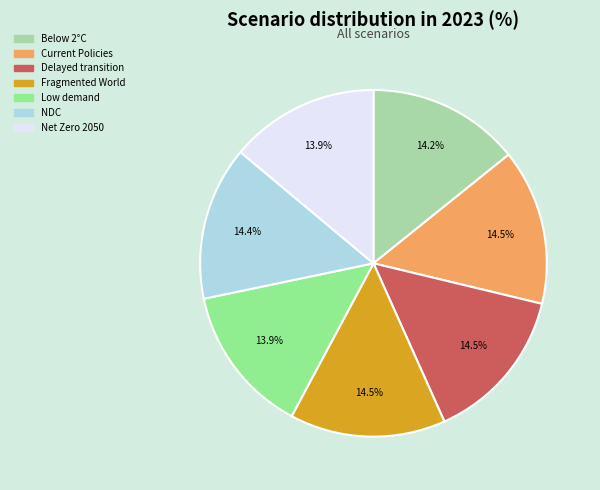

Does any single category account for the majority?

No